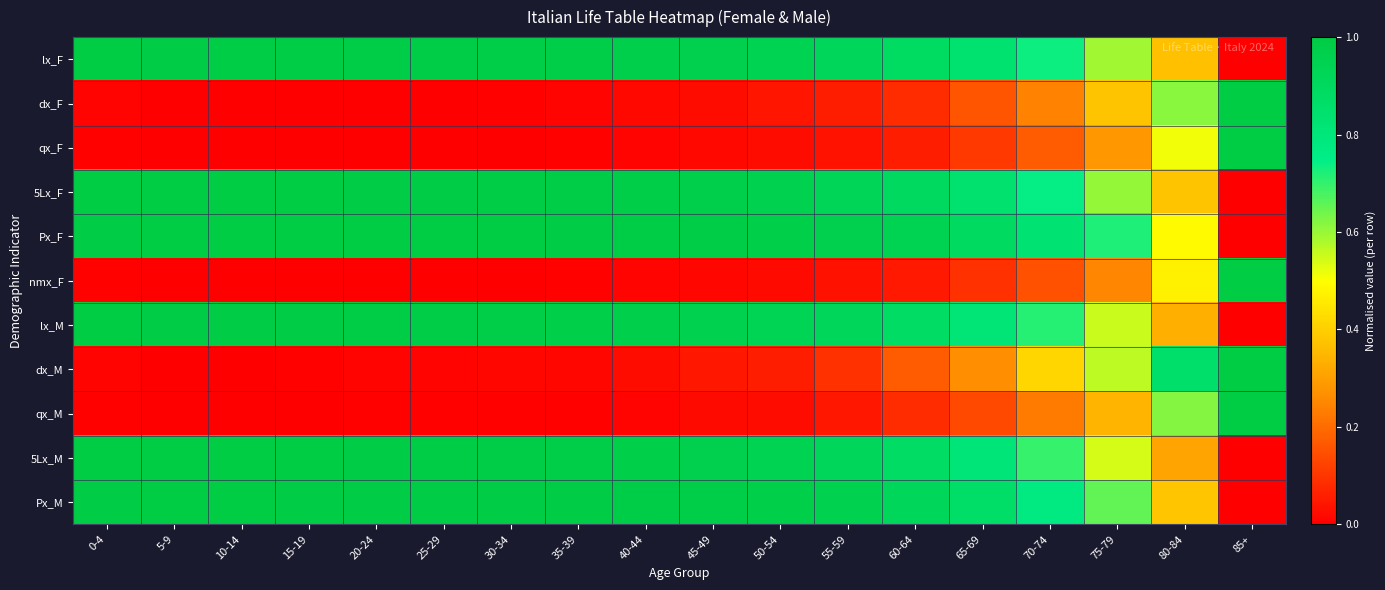

Count the number of data series in this chart.

11